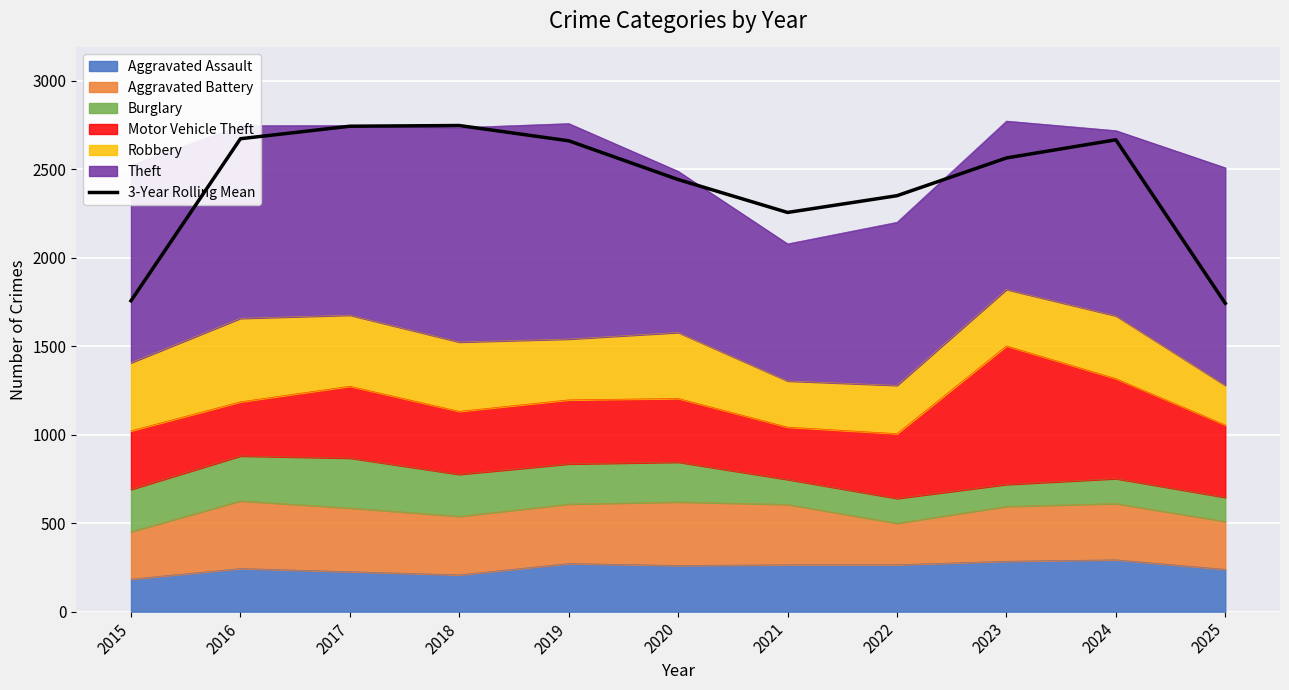

How many points are lower than both their immediate neighbors (excluding endpoints)?

1